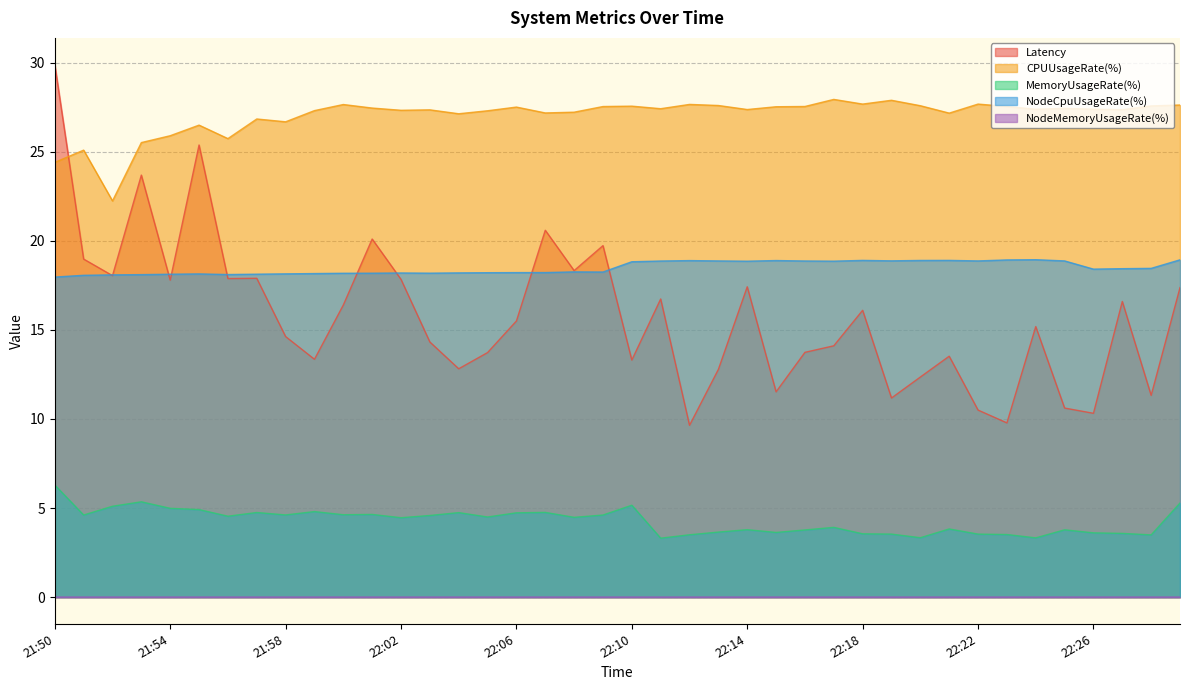

Reading right to left, list all the values displayed in this chart.

Latency: 17.4	11.3	16.6	10.3	10.6	15.2	9.8	10.5	13.5	12.4	11.2	16.1	14.1	13.7	11.5	17.4	12.8	9.6	16.7	13.3	19.7	18.3	20.6	15.5	13.7	12.8	14.3	17.8	20.1	16.4	13.4	14.6	17.9	17.9	25.4	17.8	23.7	18.0	19.0	29.9
CPUUsageRate(%): 27.6	27.6	27.4	27.4	27.4	27.4	27.5	27.7	27.2	27.6	27.9	27.7	27.9	27.5	27.5	27.4	27.6	27.7	27.4	27.6	27.5	27.2	27.2	27.5	27.3	27.1	27.4	27.3	27.5	27.7	27.3	26.7	26.8	25.7	26.5	25.9	25.5	22.2	25.1	24.4
MemoryUsageRate(%): 5.3	3.5	3.6	3.6	3.8	3.3	3.5	3.5	3.8	3.3	3.5	3.6	3.9	3.8	3.6	3.8	3.7	3.5	3.3	5.2	4.6	4.5	4.8	4.7	4.5	4.7	4.6	4.5	4.6	4.6	4.8	4.6	4.8	4.5	4.9	5.0	5.4	5.1	4.6	6.3
NodeCpuUsageRate(%): 18.9	18.5	18.4	18.4	18.9	18.9	18.9	18.9	18.9	18.9	18.9	18.9	18.9	18.9	18.9	18.9	18.9	18.9	18.9	18.8	18.2	18.3	18.2	18.2	18.2	18.2	18.2	18.2	18.2	18.2	18.2	18.1	18.1	18.1	18.1	18.1	18.1	18.1	18.1	18.0
NodeMemoryUsageRate(%): 0.0	0.0	0.0	0.0	0.0	0.0	0.0	0.0	0.0	0.0	0.0	0.0	0.0	0.0	0.0	0.0	0.0	0.0	0.0	0.0	0.0	0.0	0.0	0.0	0.0	0.0	0.0	0.0	0.0	0.0	0.0	0.0	0.0	0.0	0.0	0.0	0.0	0.0	0.0	0.0